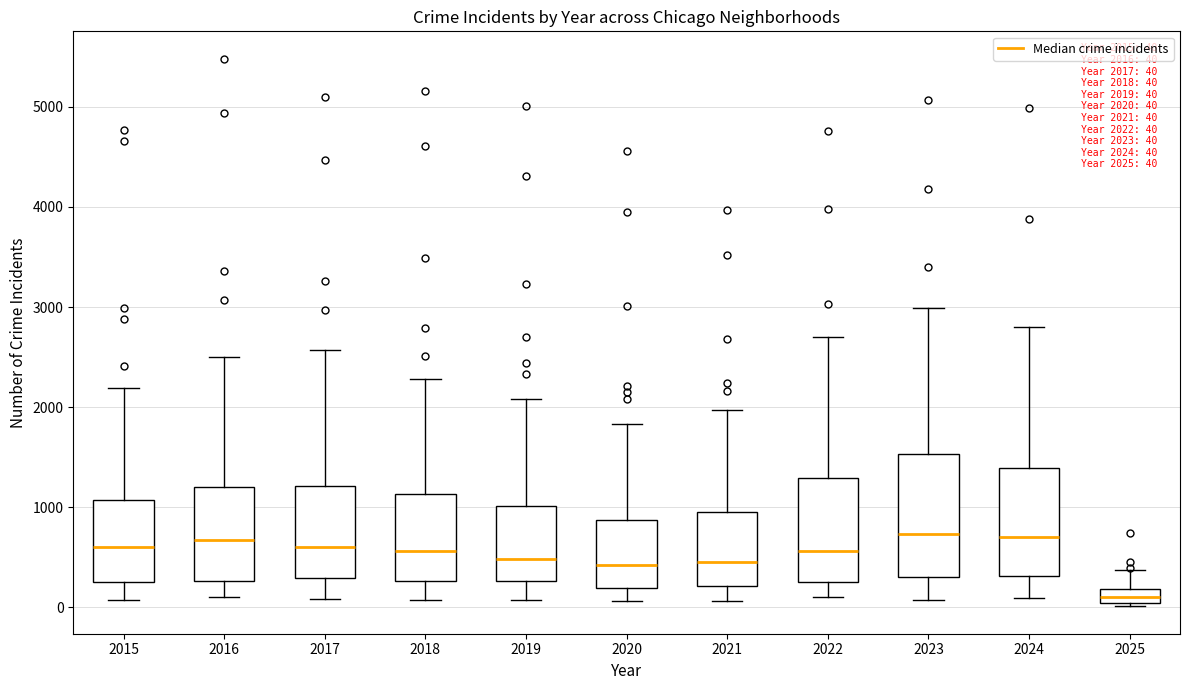

Comparing the boxes themselves (not the whiskers), which one is the tallest?

2023